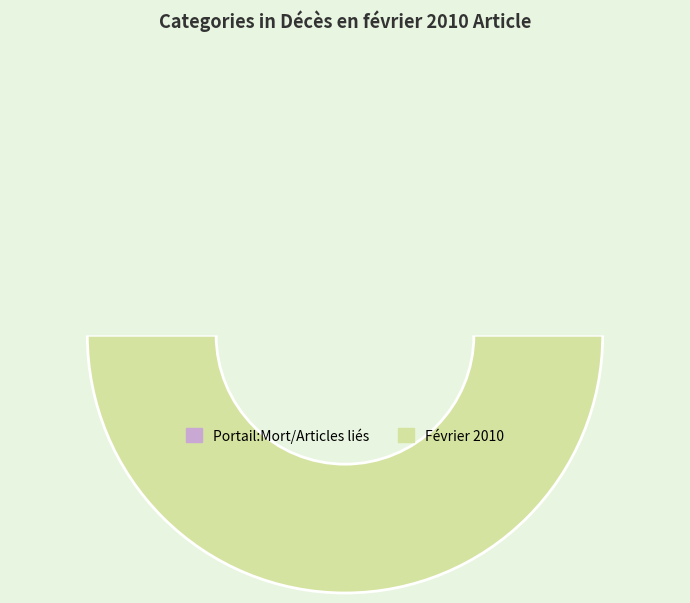

To the nearest percent, what is the difference between the largest and smallest slice percentages?

100%